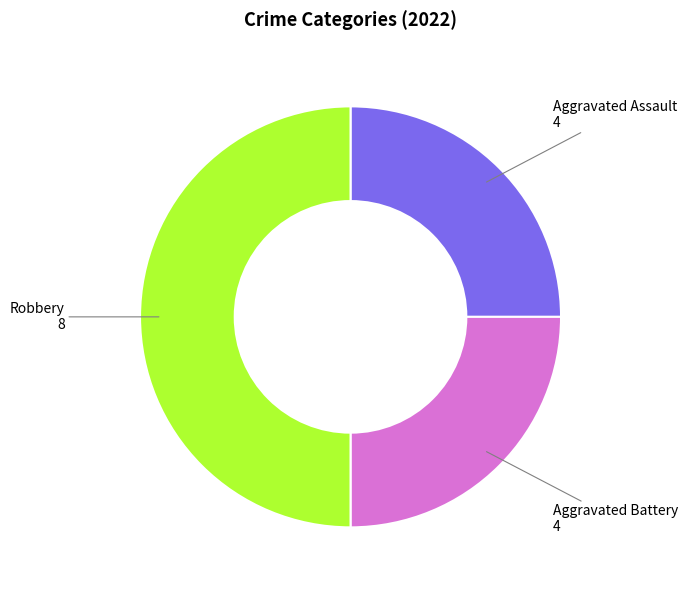

Between Aggravated Battery and Robbery, which is larger?

Robbery